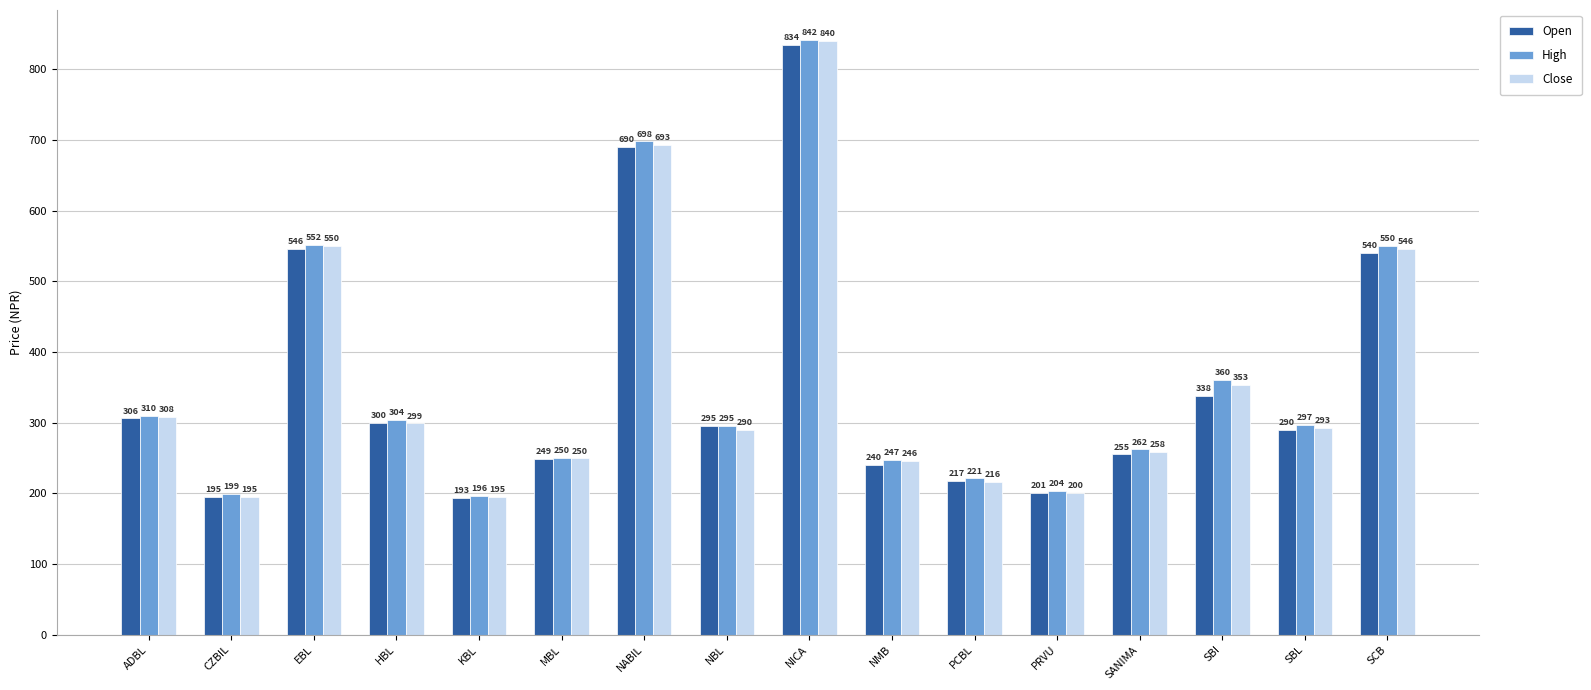

At which label does High first exceed 297?

ADBL